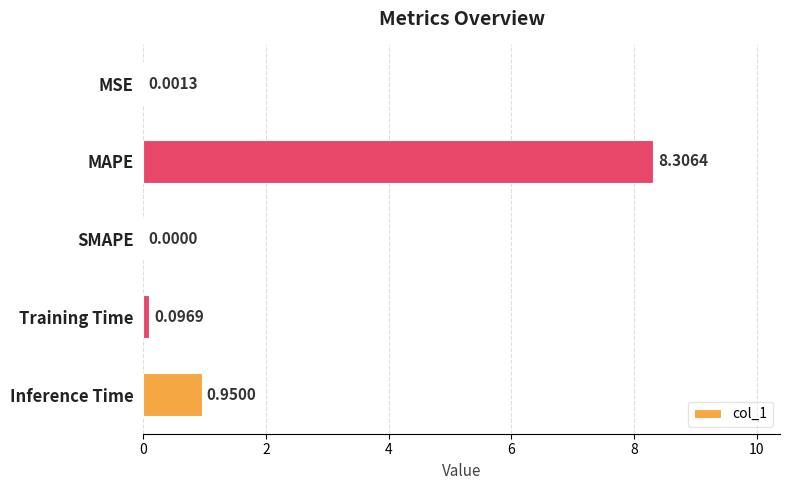

Which category has the highest value across all series?

MAPE